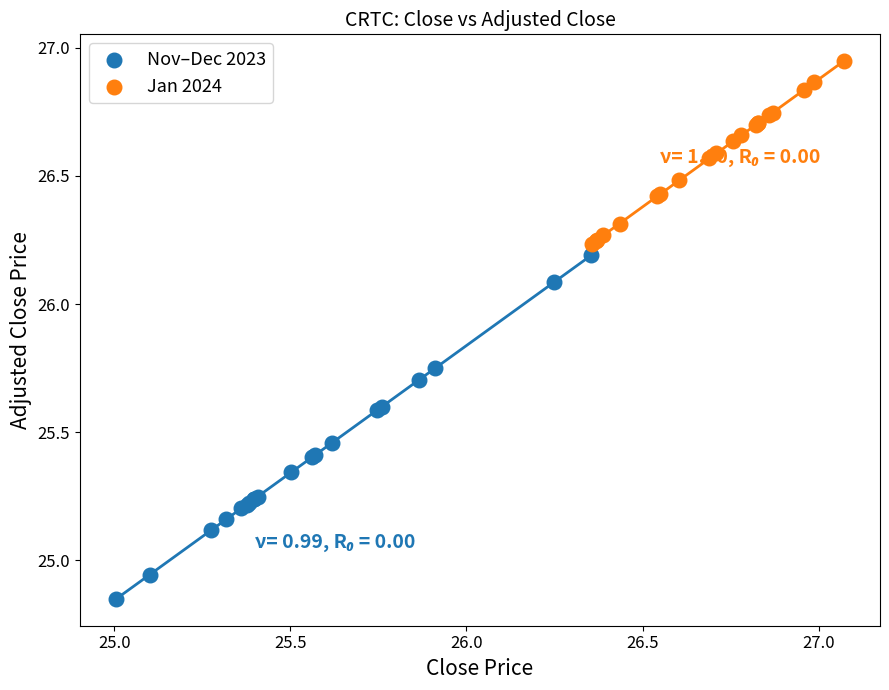

Which series contains the lowest Y value?

Nov–Dec 2023